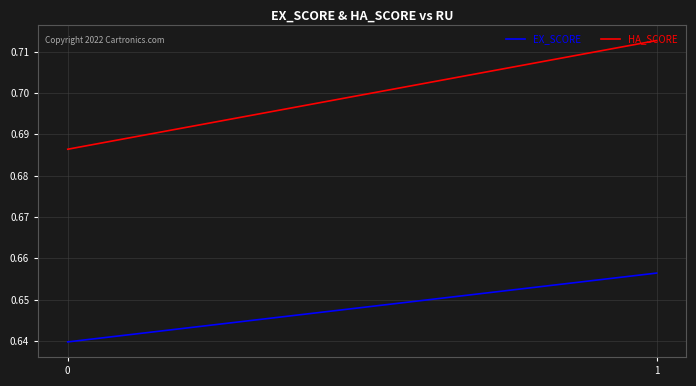

What is the minimum value for HA_SCORE?

0.7